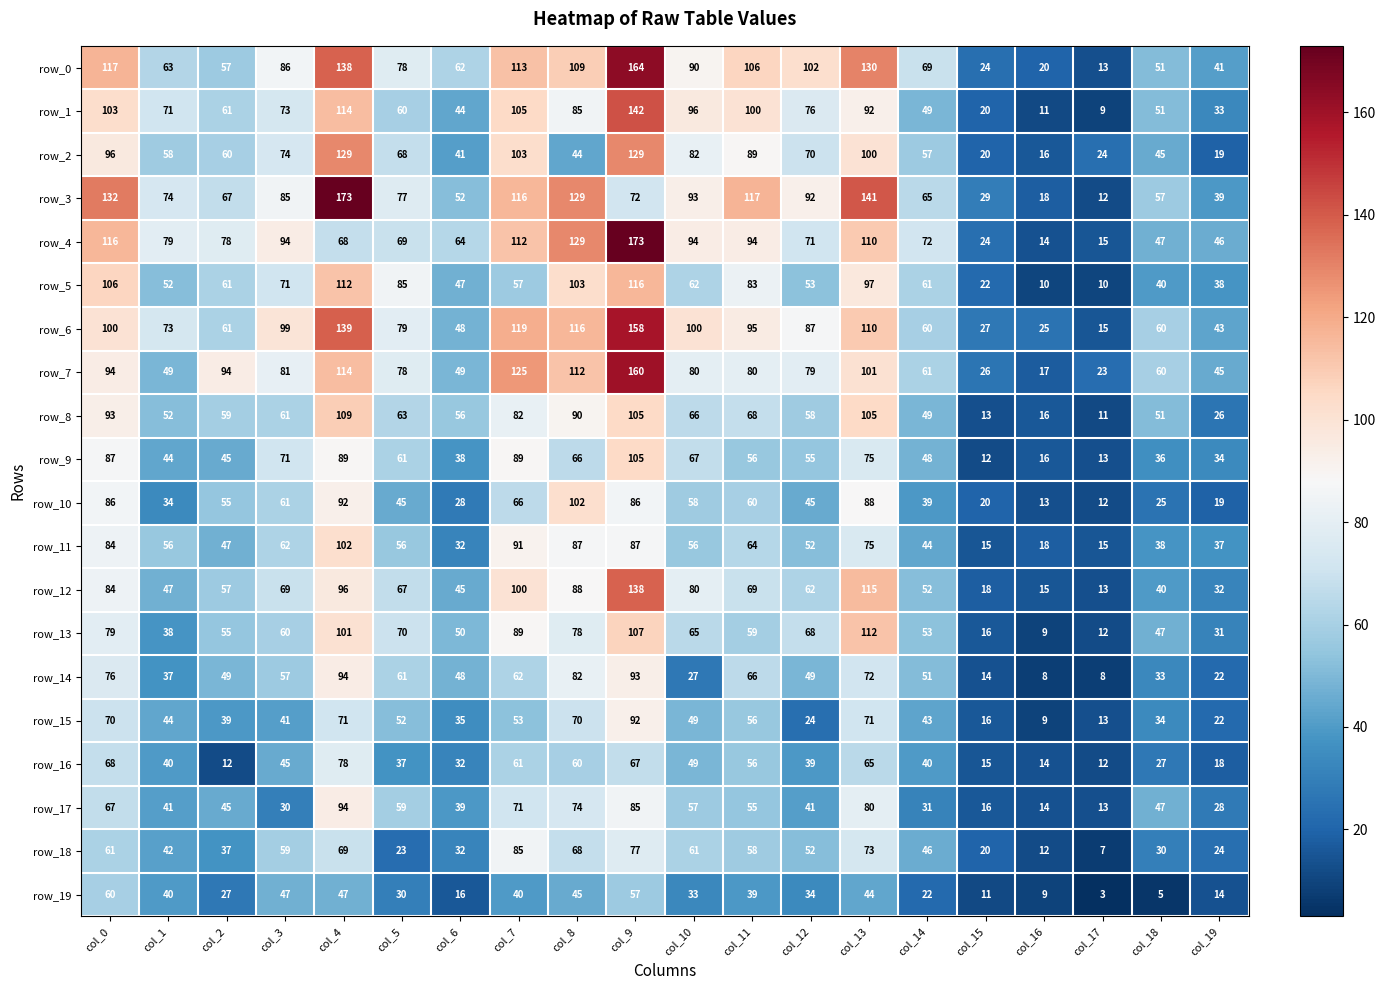

Where does the row_5 series first go above 61?

col_0